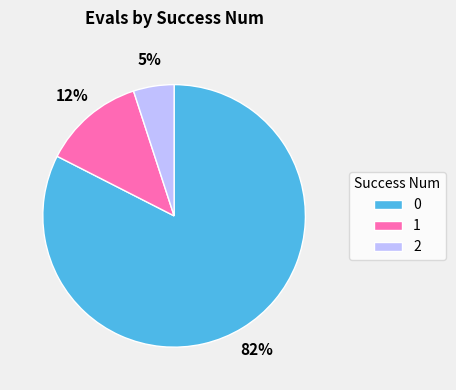

To the nearest percent, what percentage of the pie is 2?

5%